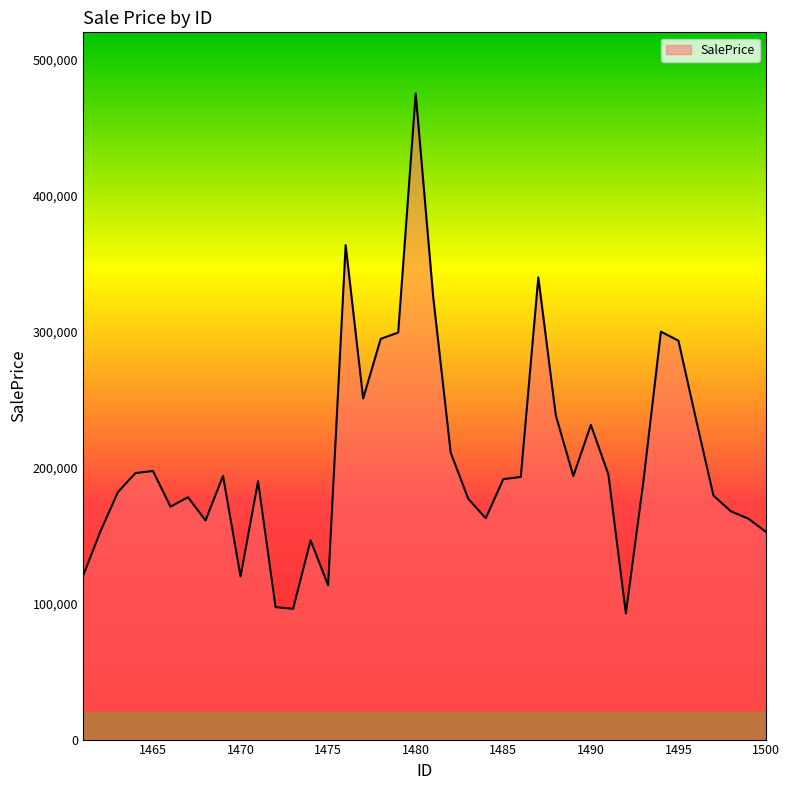

What is the greatest value displayed?

474977.6